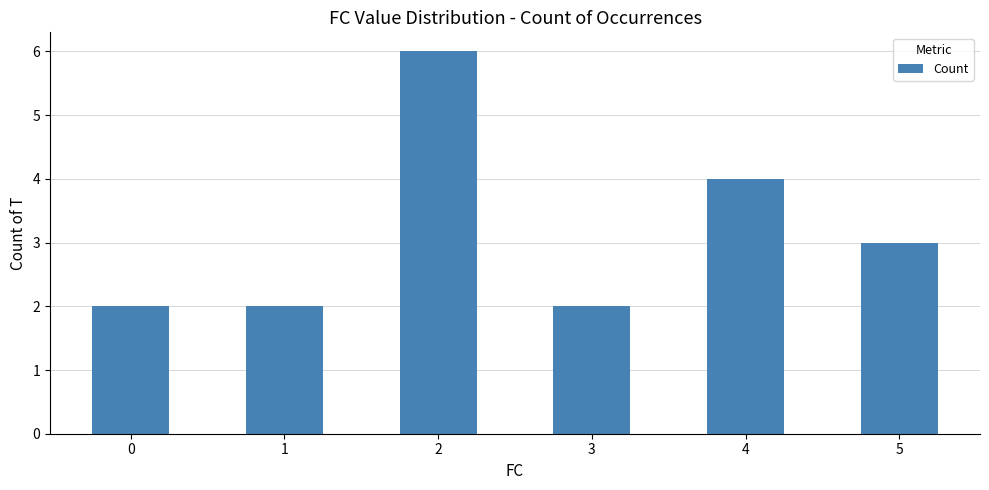

Between 1 and 5, which is larger?

5